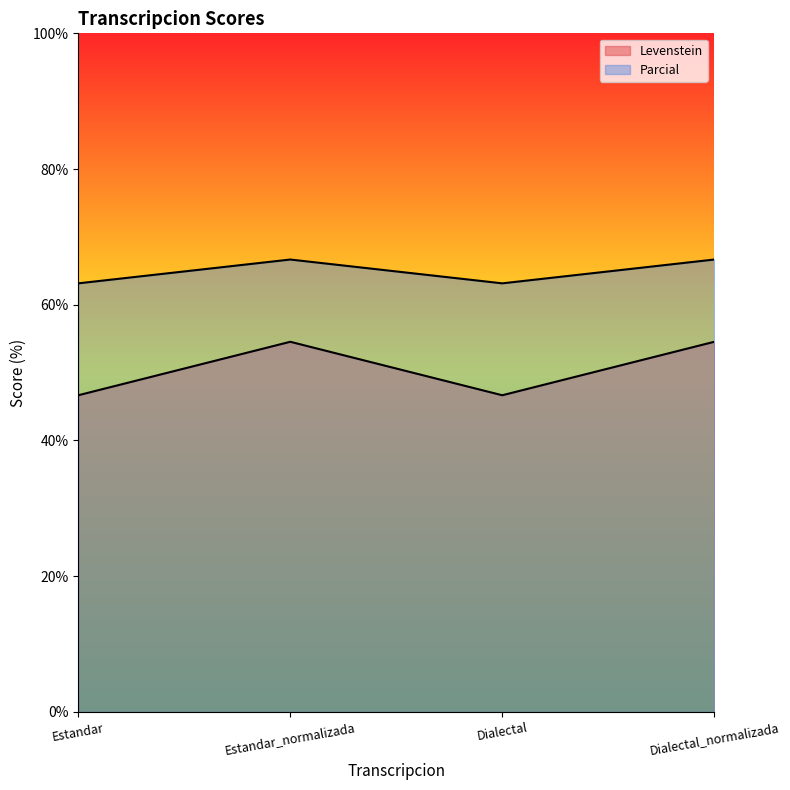

What is the label of the 3rd point from the right?

Estandar_normalizada